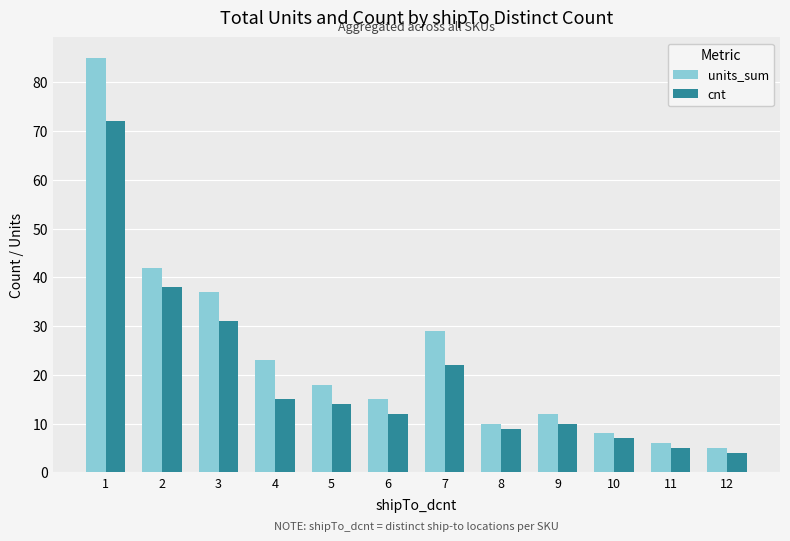

What is the average value of the units_sum series?

24